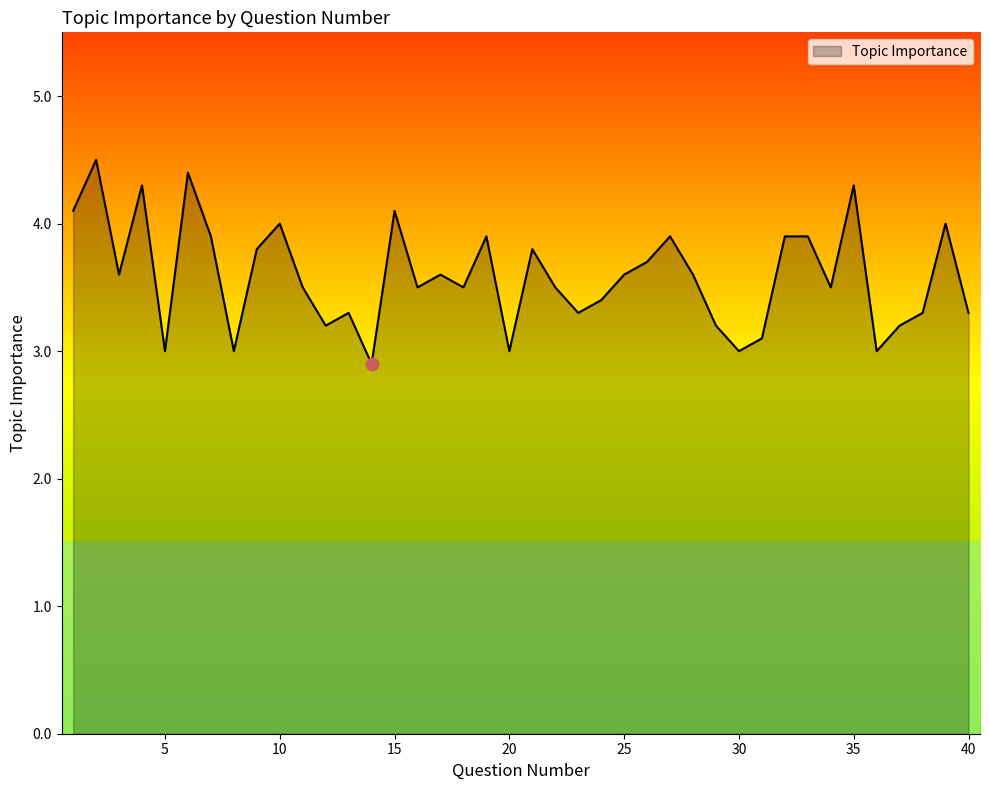

What is the difference between the maximum and minimum values?

1.6